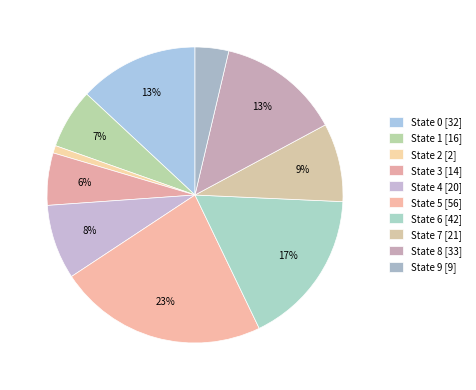

True or false: State 0 accounts for 13% of the total.

True